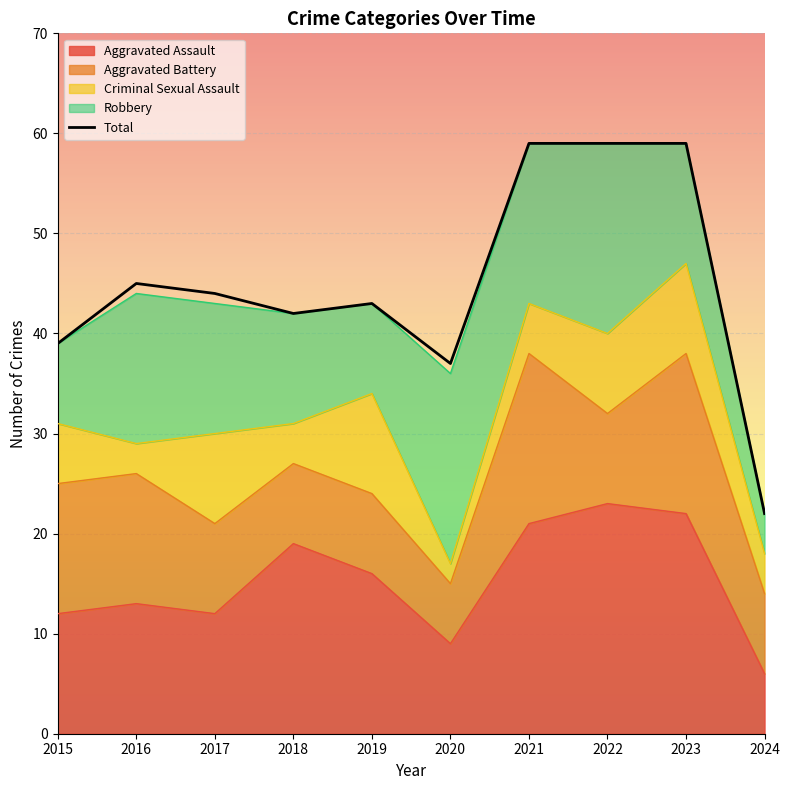

List the labels in order of Total value, largest first.

2021, 2022, 2023, 2016, 2017, 2019, 2018, 2015, 2020, 2024